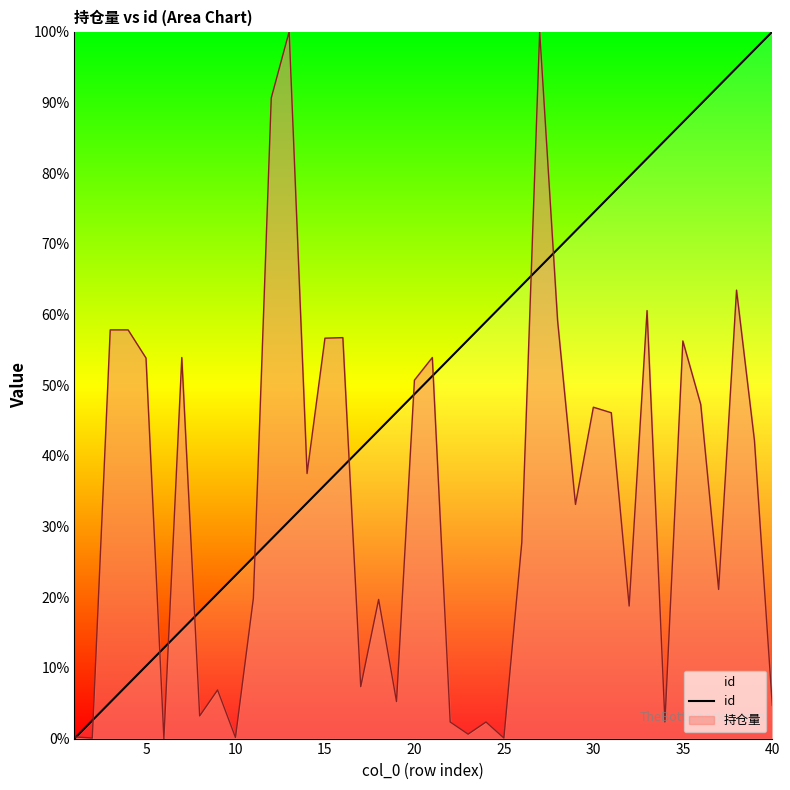

Does the chart display data point markers on the line(s)?

No